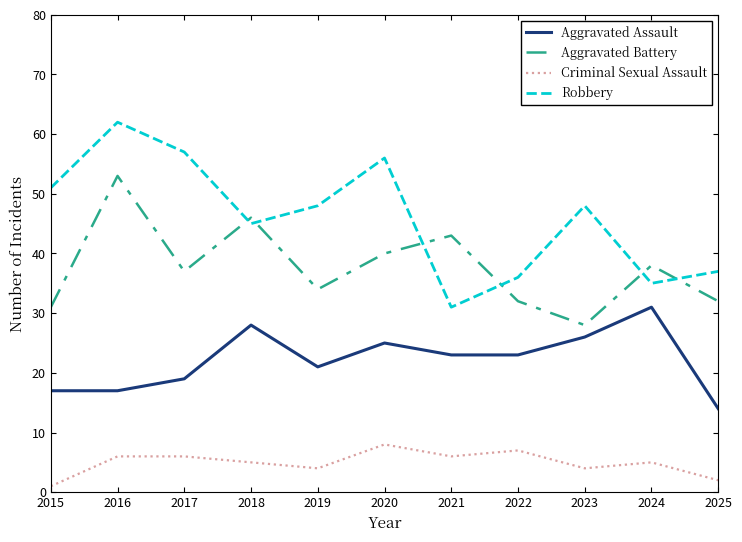

At which label is Robbery closest to 46?

2018